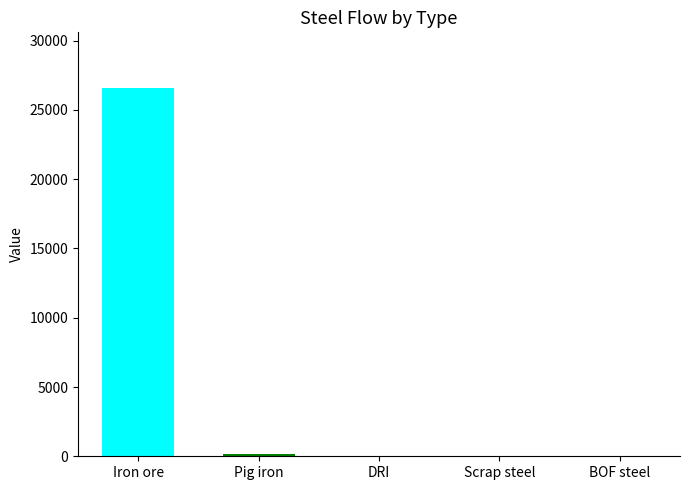

What is the maximum value shown in the chart?

26613.5